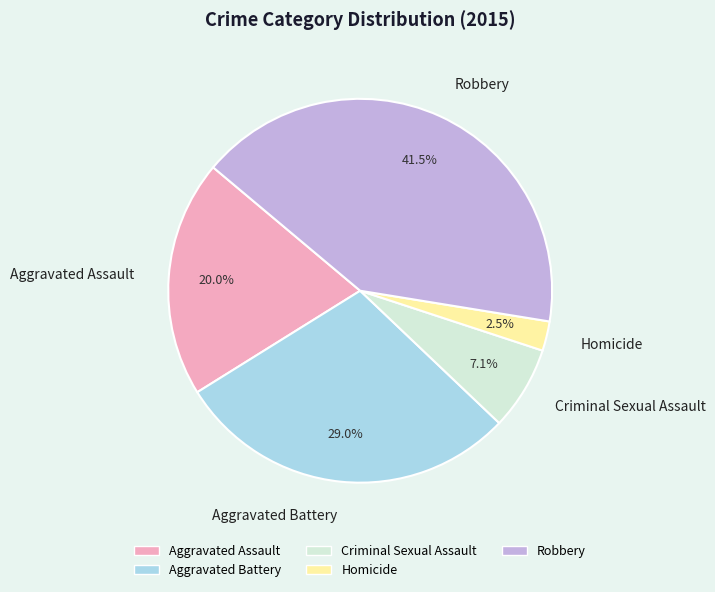

To the nearest percent, what percentage of the pie is Criminal Sexual Assault?

7%